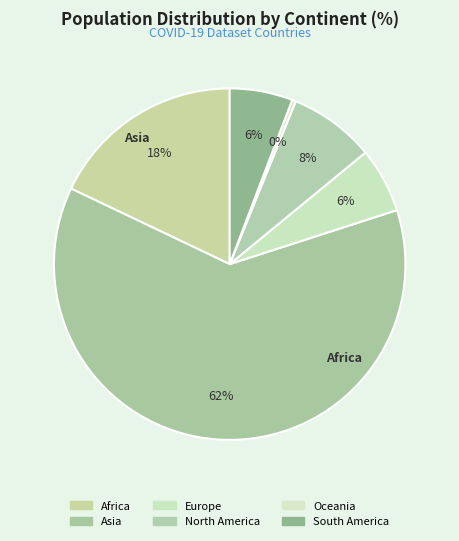

To the nearest percent, what is the difference between the largest and smallest slice percentages?

62%